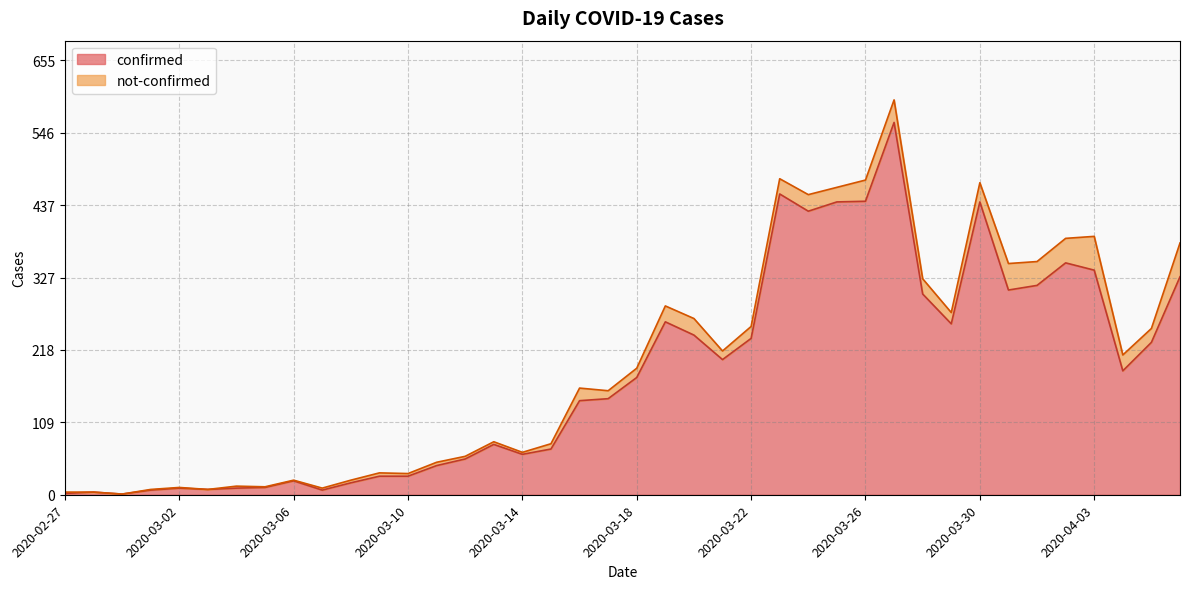

What is the label of the 11th point from the right?

2020-03-27